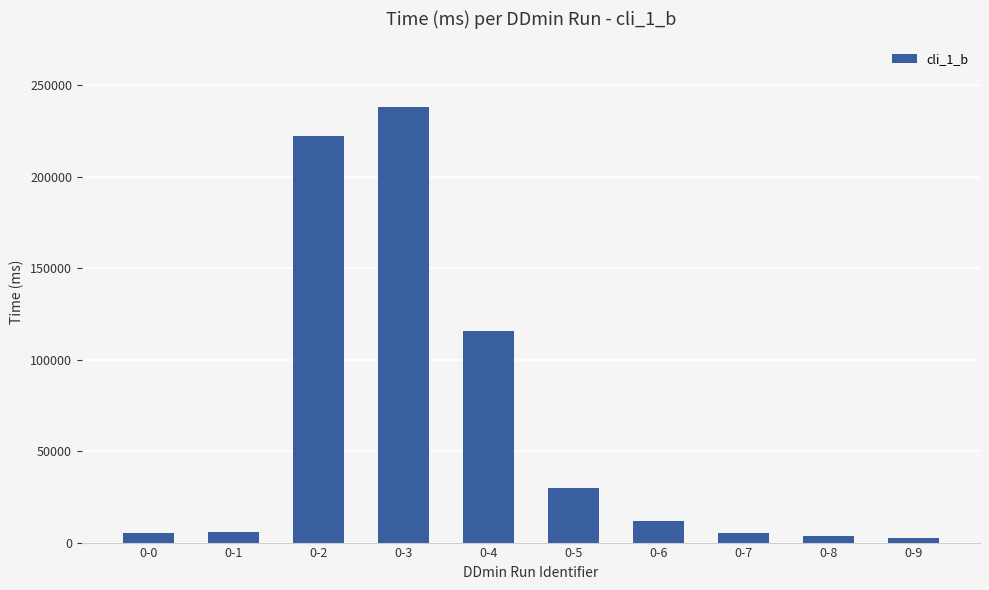

What is the difference between the maximum and second lowest values?

234327